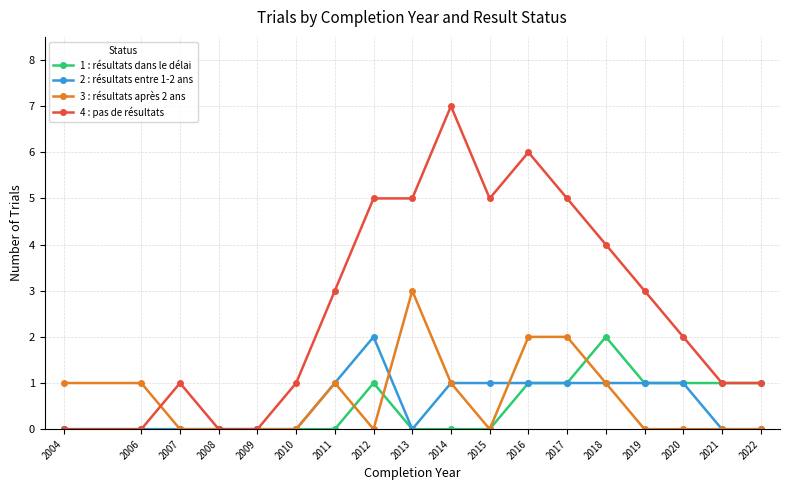

Which series has the largest range (max minus min)?

4 : pas de résultats